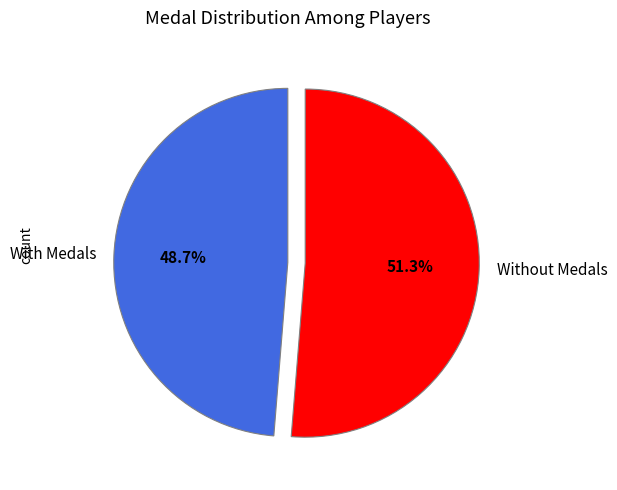

Is With Medals the majority of the pie?

No